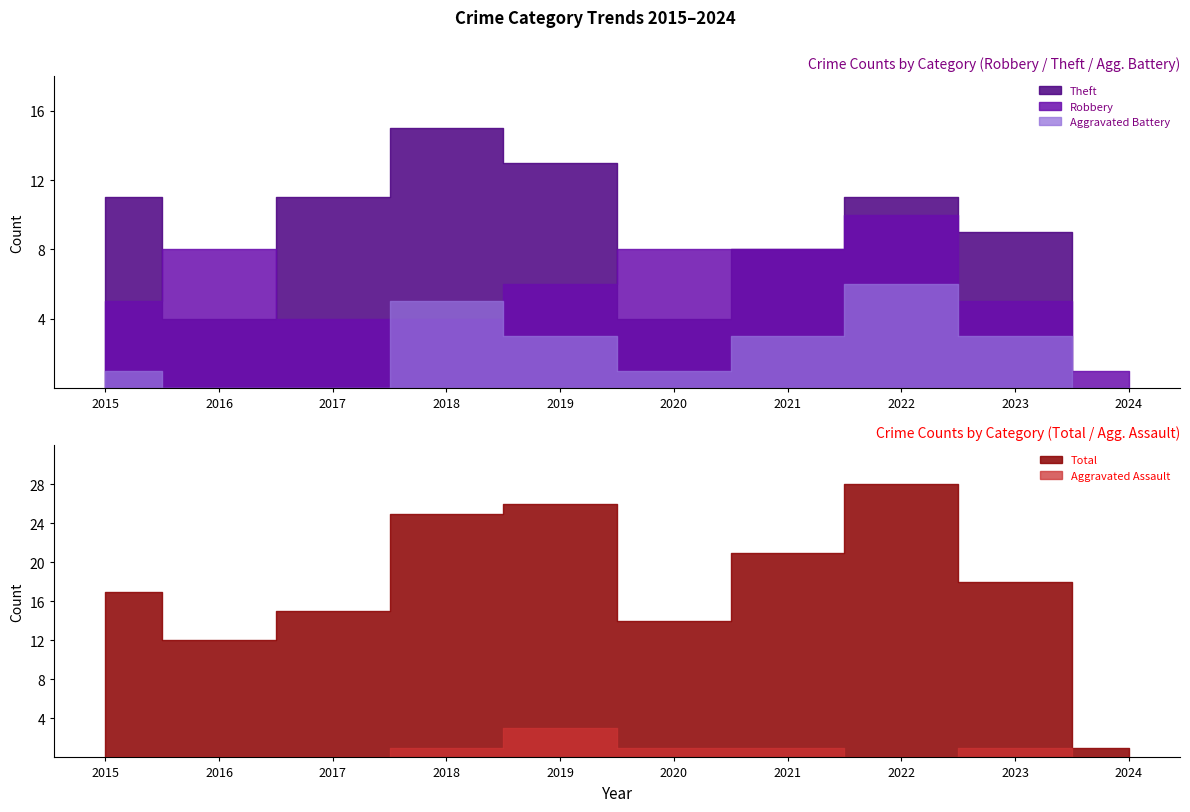

Rank the categories by Robbery value from highest to lowest.

2022, 2016, 2020, 2021, 2019, 2015, 2023, 2017, 2018, 2024